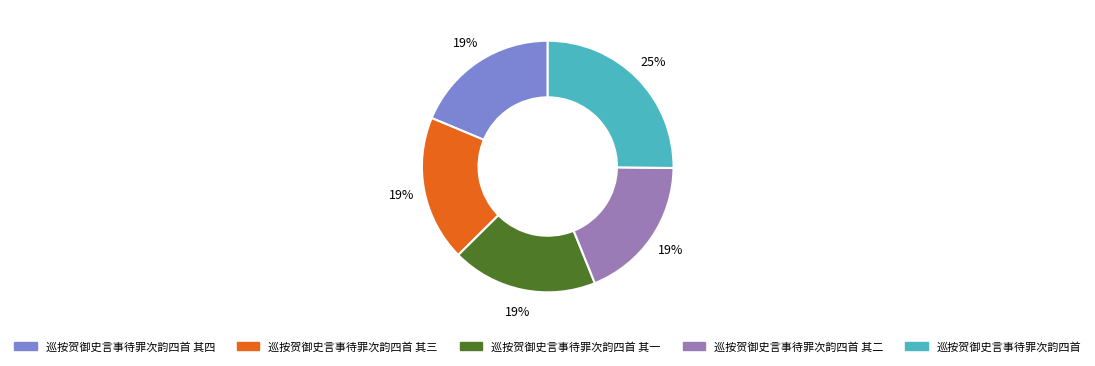

To the nearest percent, what is the difference between the largest and smallest slice percentages?

6%